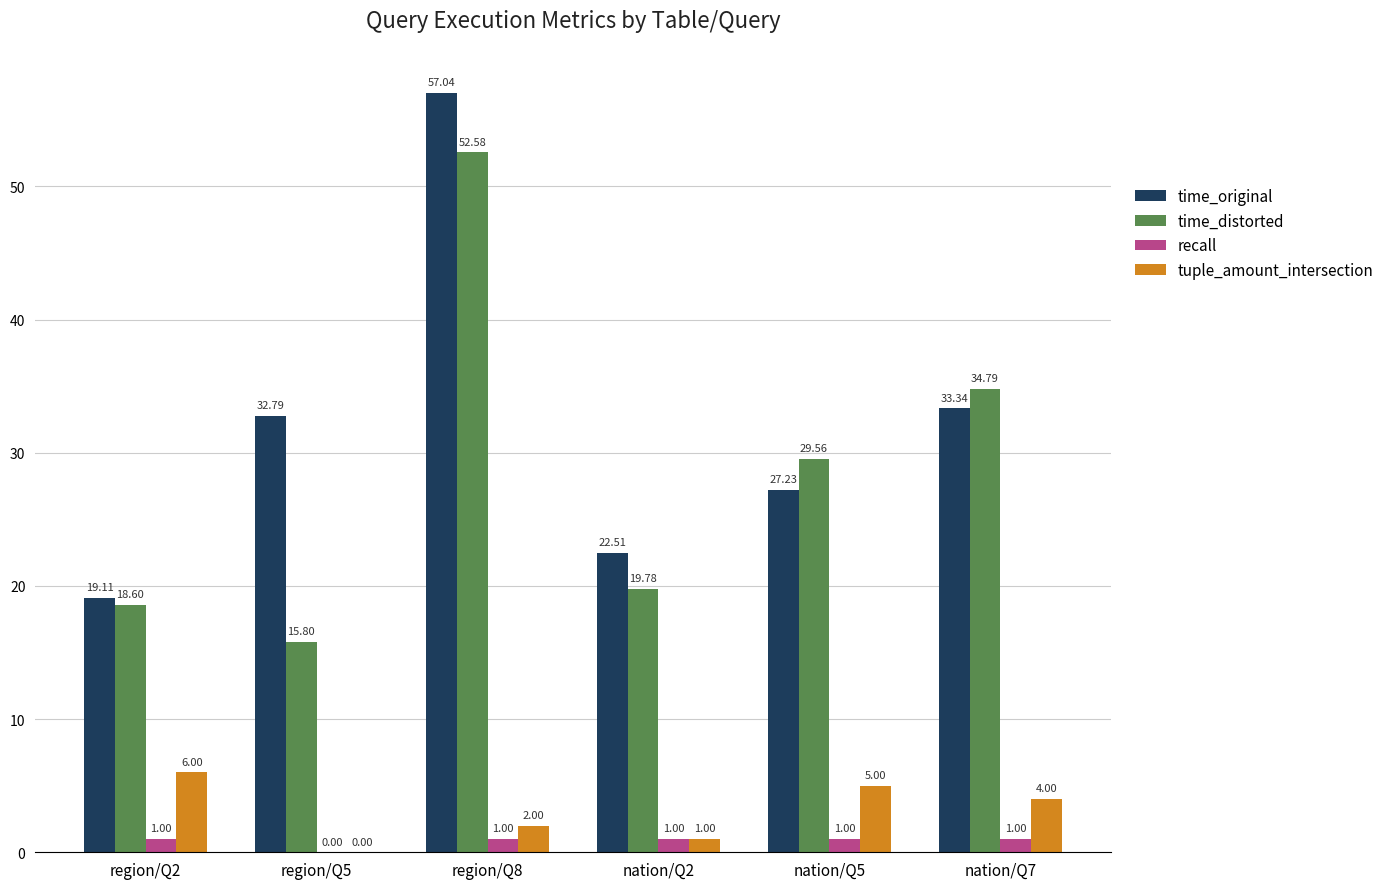

What is the sum of the time_original values at nation/Q7 and nation/Q2?

55.9